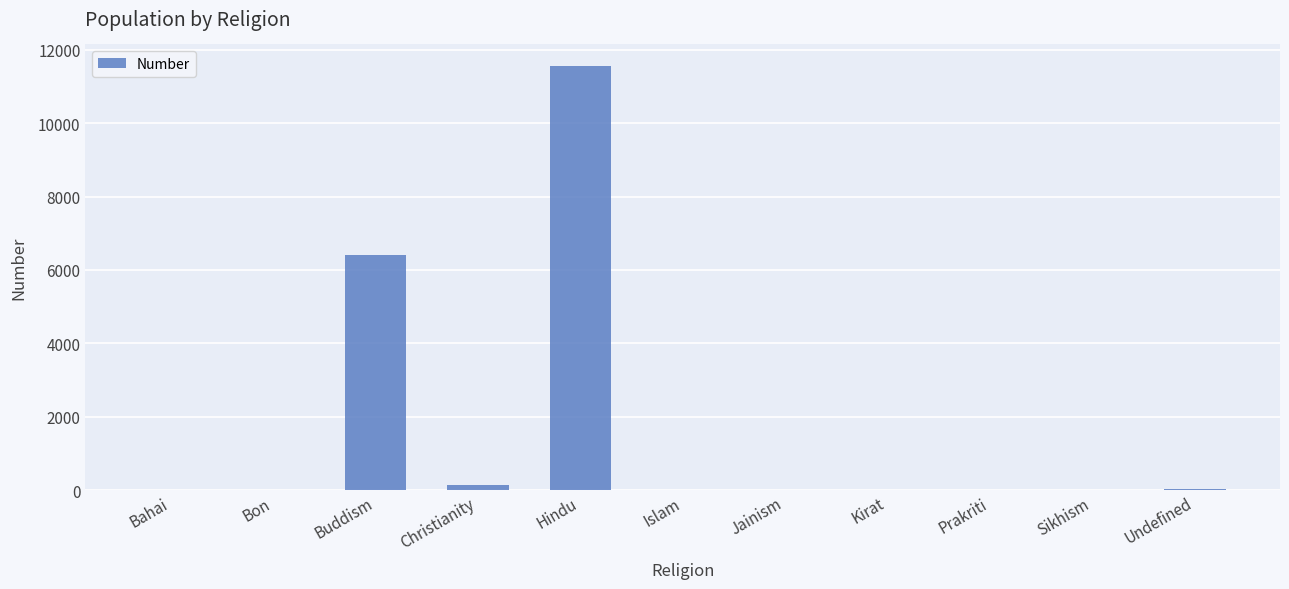

At which label is the value closest to 5783?

Buddism